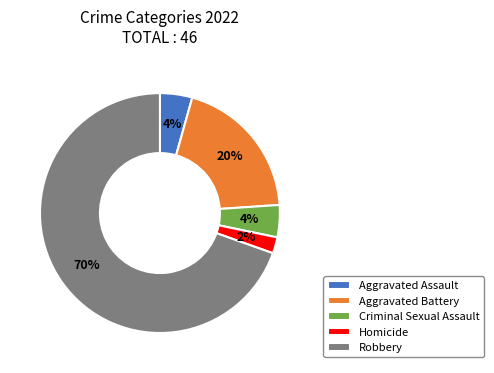

Does any single category account for the majority?

Yes